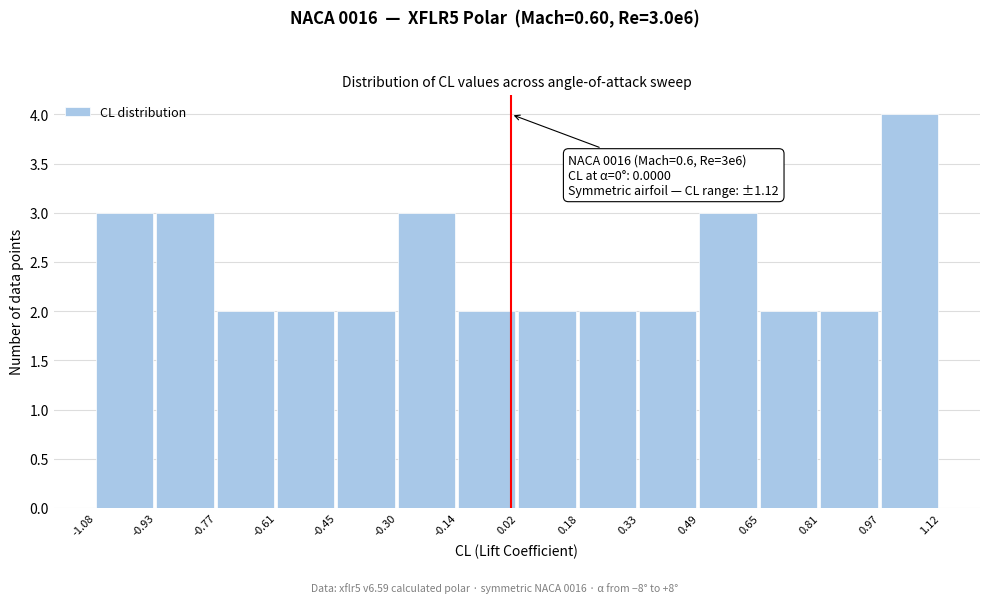

Over which range of the x-axis is the bar tallest?

0.97 to 1.12